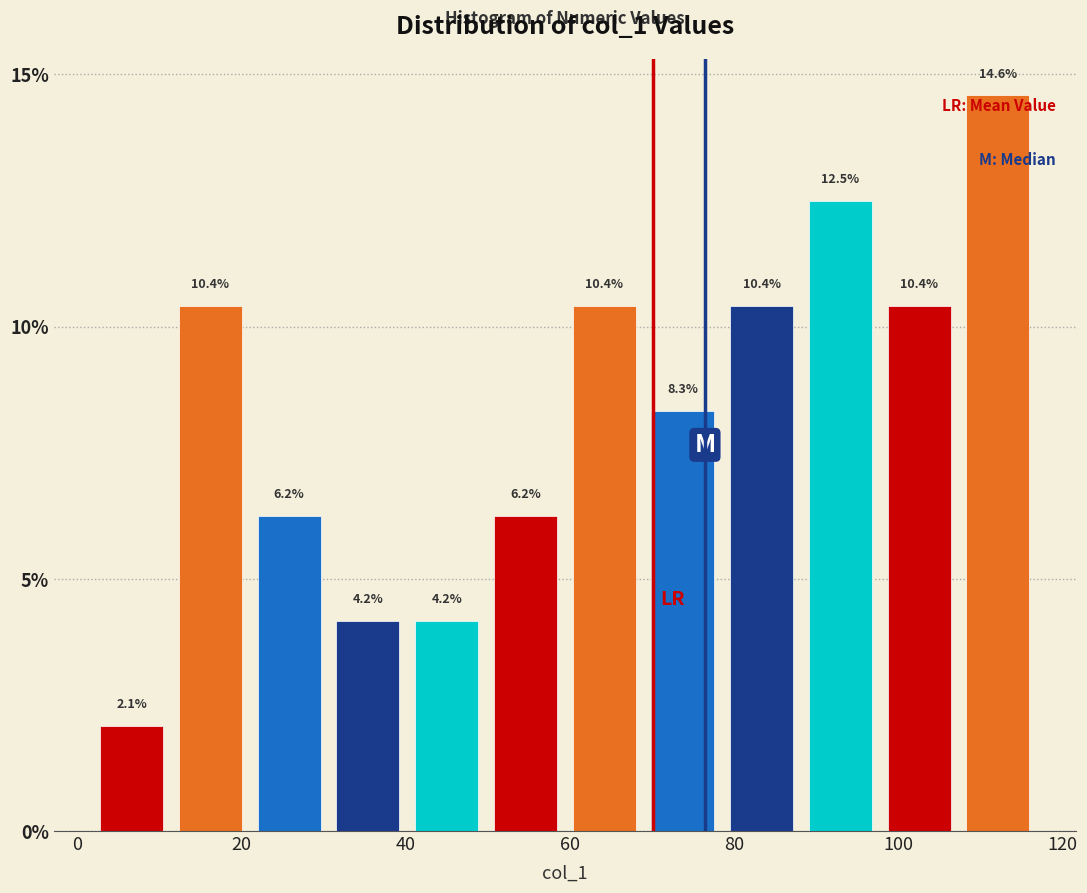

Reading left to right, transcribe this chart: for each bar, give the range it covers on the x-axis and its height. The bar edges are not printed on the chart, so give them approximately, as read against the axis.

2 to 12: 2.1
12 to 22: 10.4
22 to 30: 6.2
30 to 40: 4.2
40 to 50: 4.2
50 to 60: 6.2
60 to 68: 10.4
68 to 78: 8.3
78 to 88: 10.4
88 to 98: 12.5
98 to 108: 10.4
108 to 116: 14.6